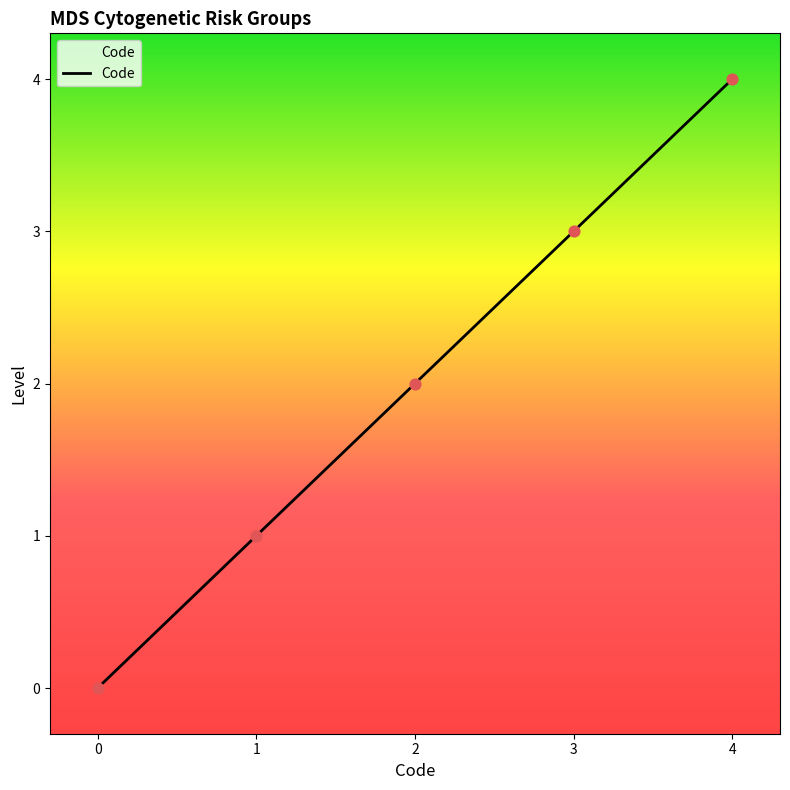

What is the ratio of the value at 2 to the value at 1?

2.0